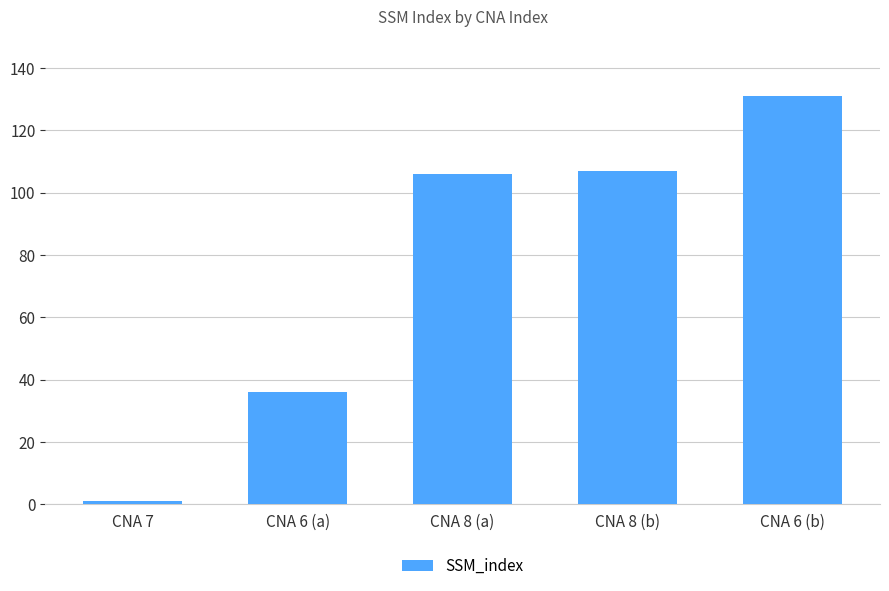

What is the label of the 4th bar from the right?

CNA 6 (a)